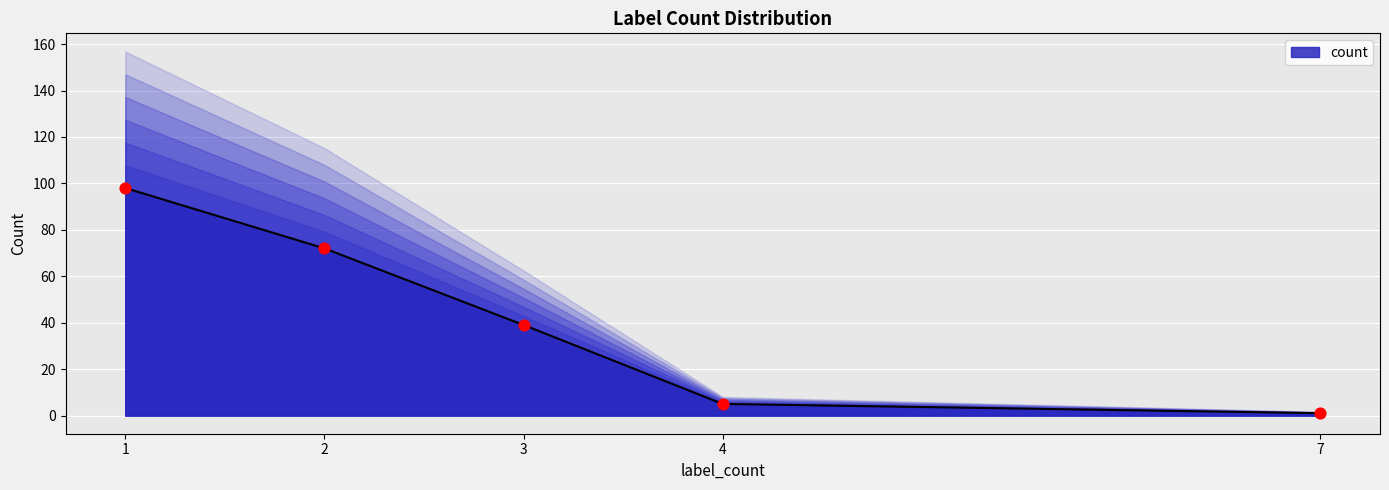

Which has a higher value, 2 or 3?

2